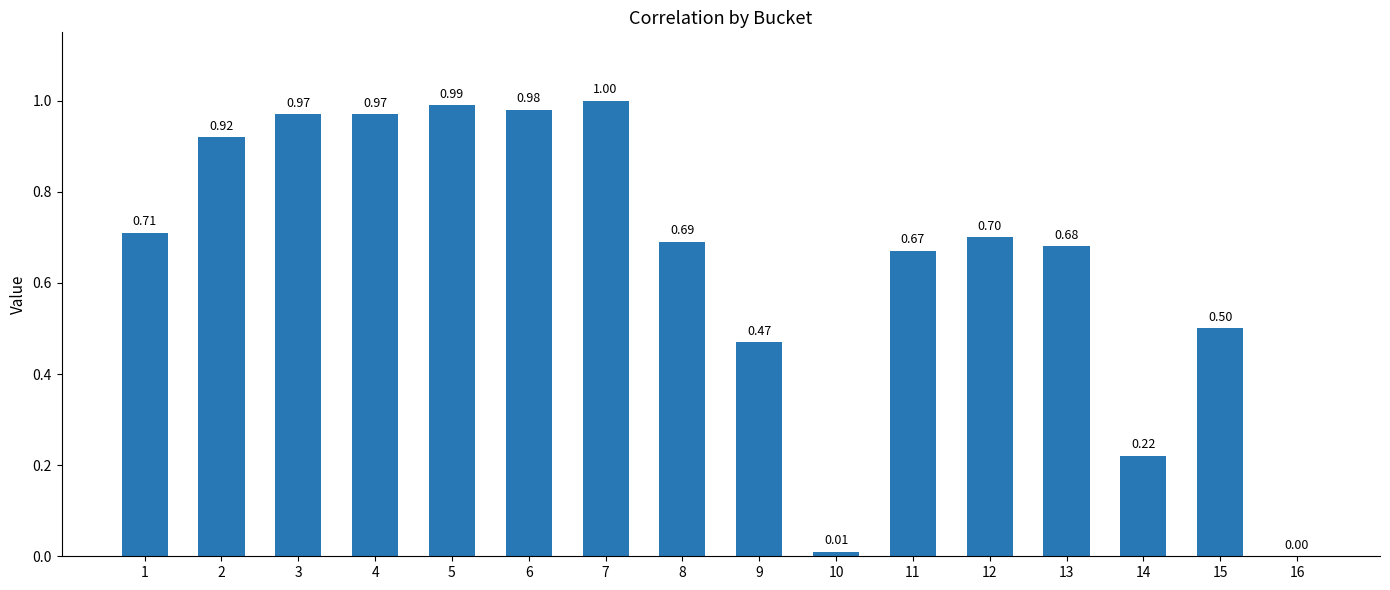

What is the sum of all values?

10.5